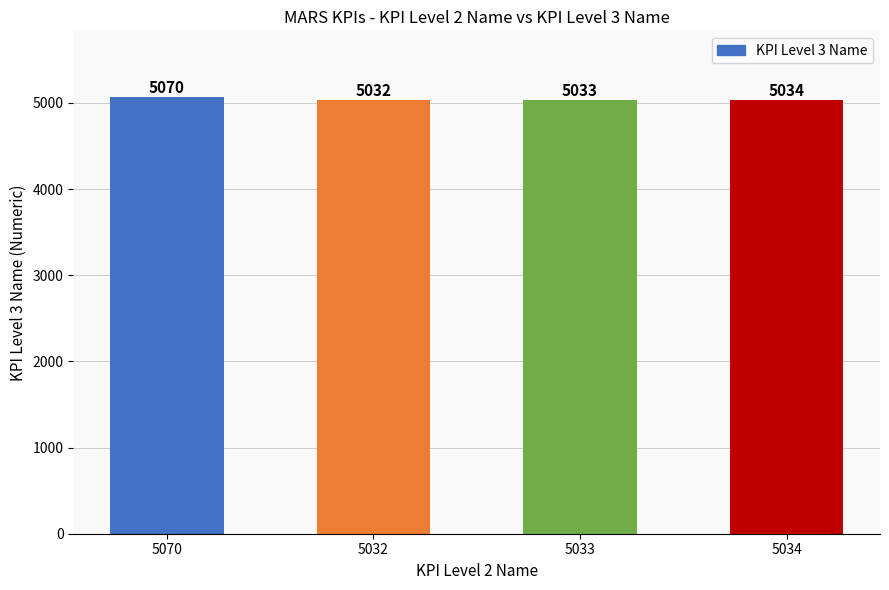

Approximately how many times larger is the value at 5070 compared to 5032?

1.0